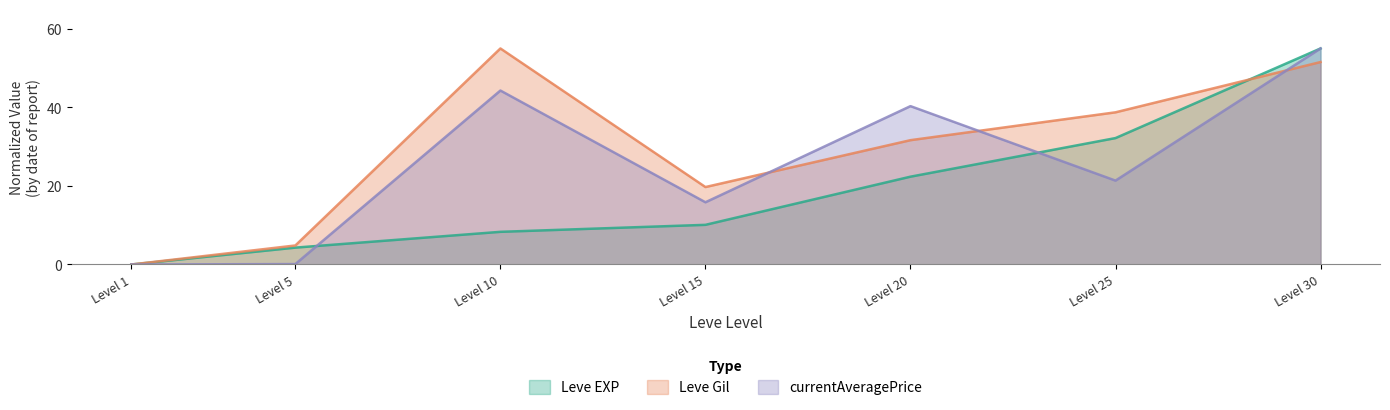

True or false: currentAveragePrice and Leve EXP cross at least once.

True